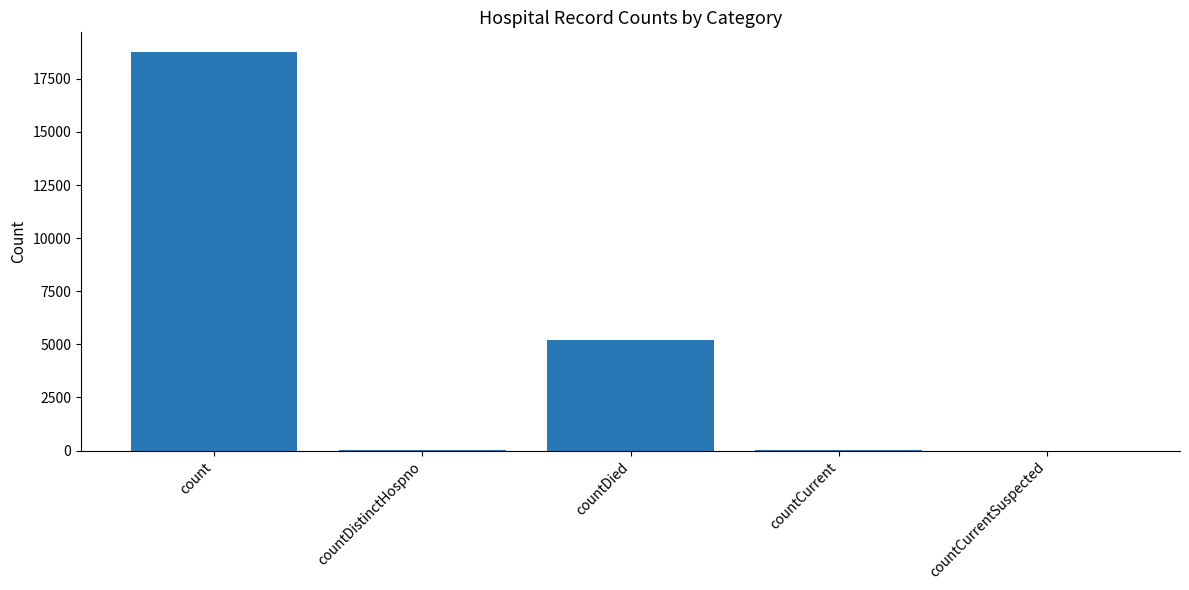

What is the sum of all values?

24005